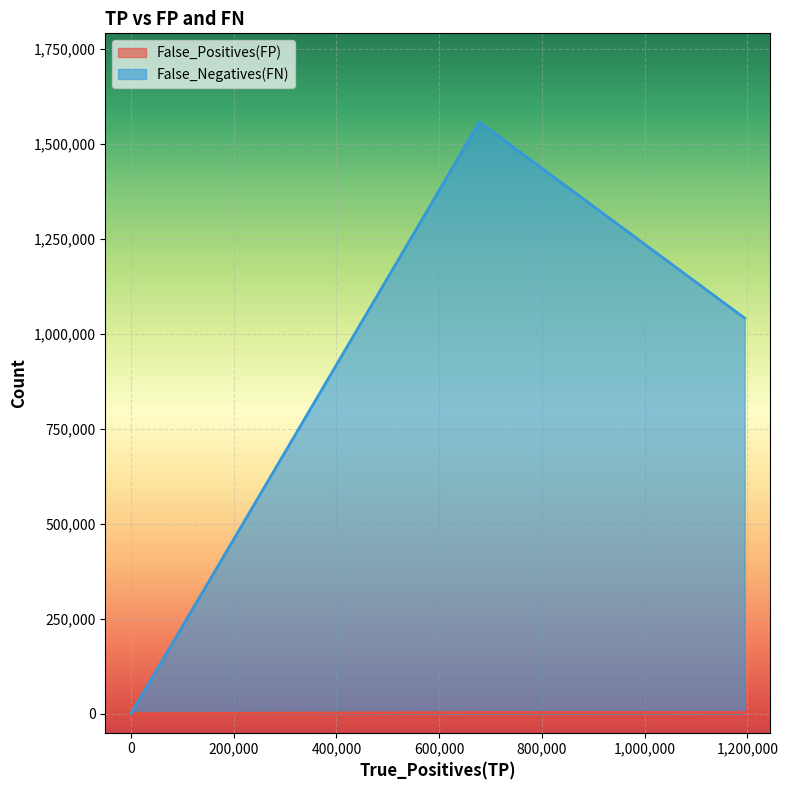

What is the maximum value for False_Negatives(FN)?

1557836